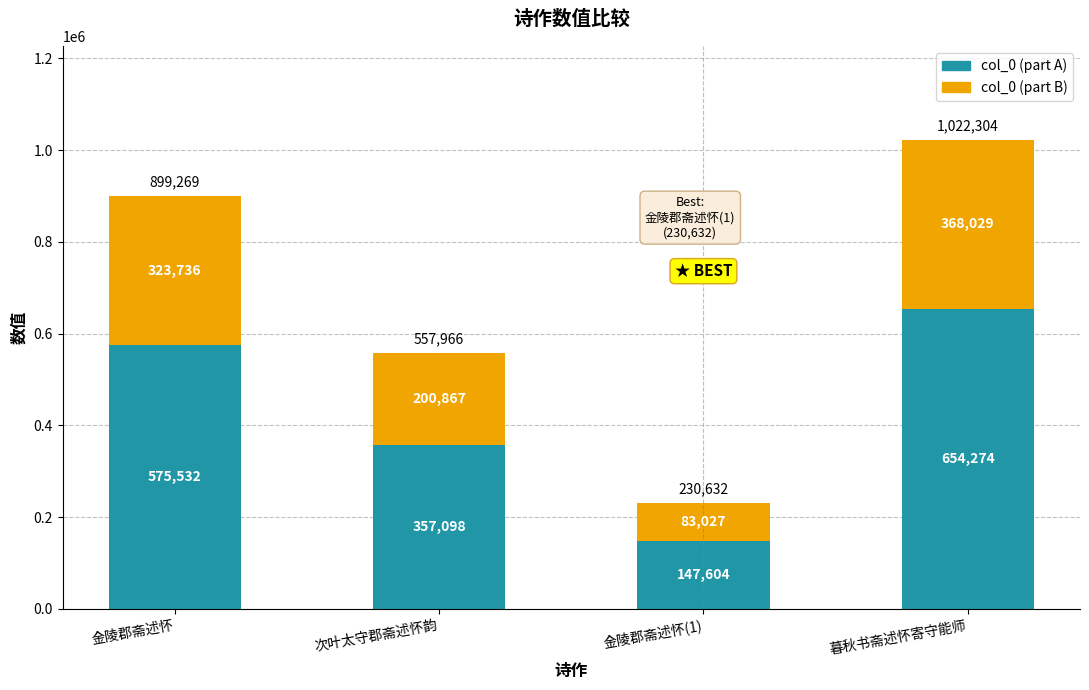

Where is col_0 (part A) nearest to the value 400939?

次叶太守郡斋述怀韵